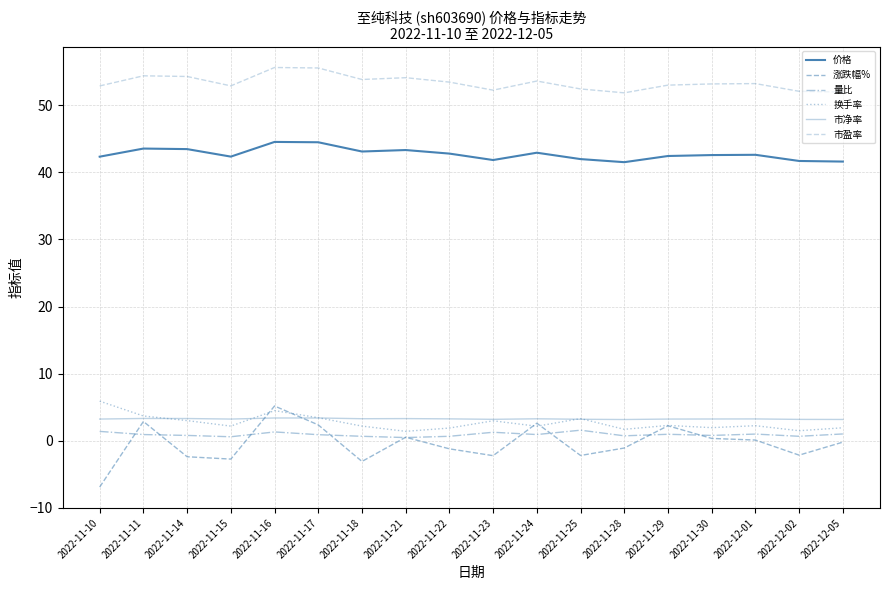

Does the chart have visible grid lines?

Yes